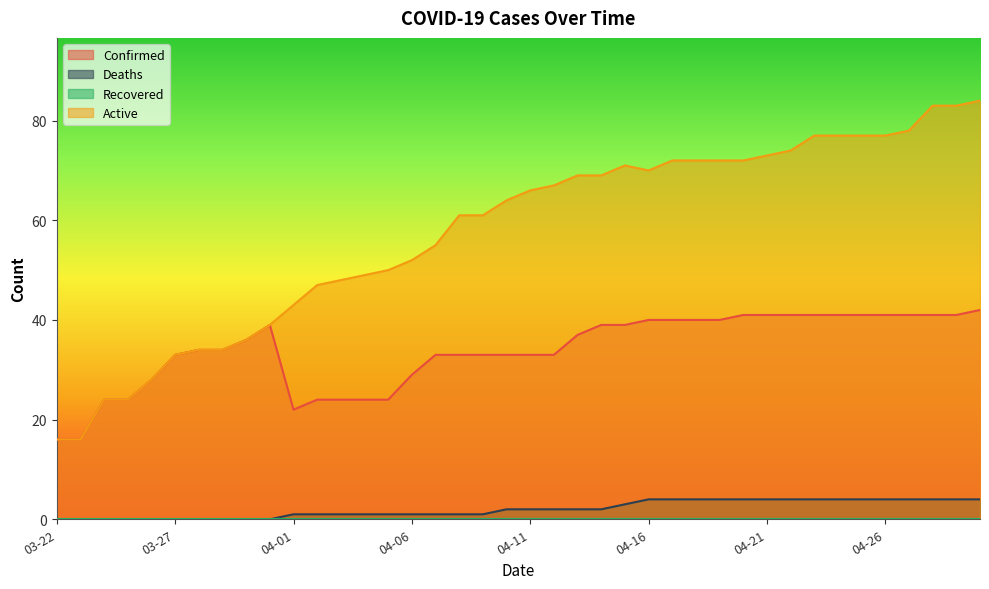

True or false: Confirmed and Active intersect in this chart.

False